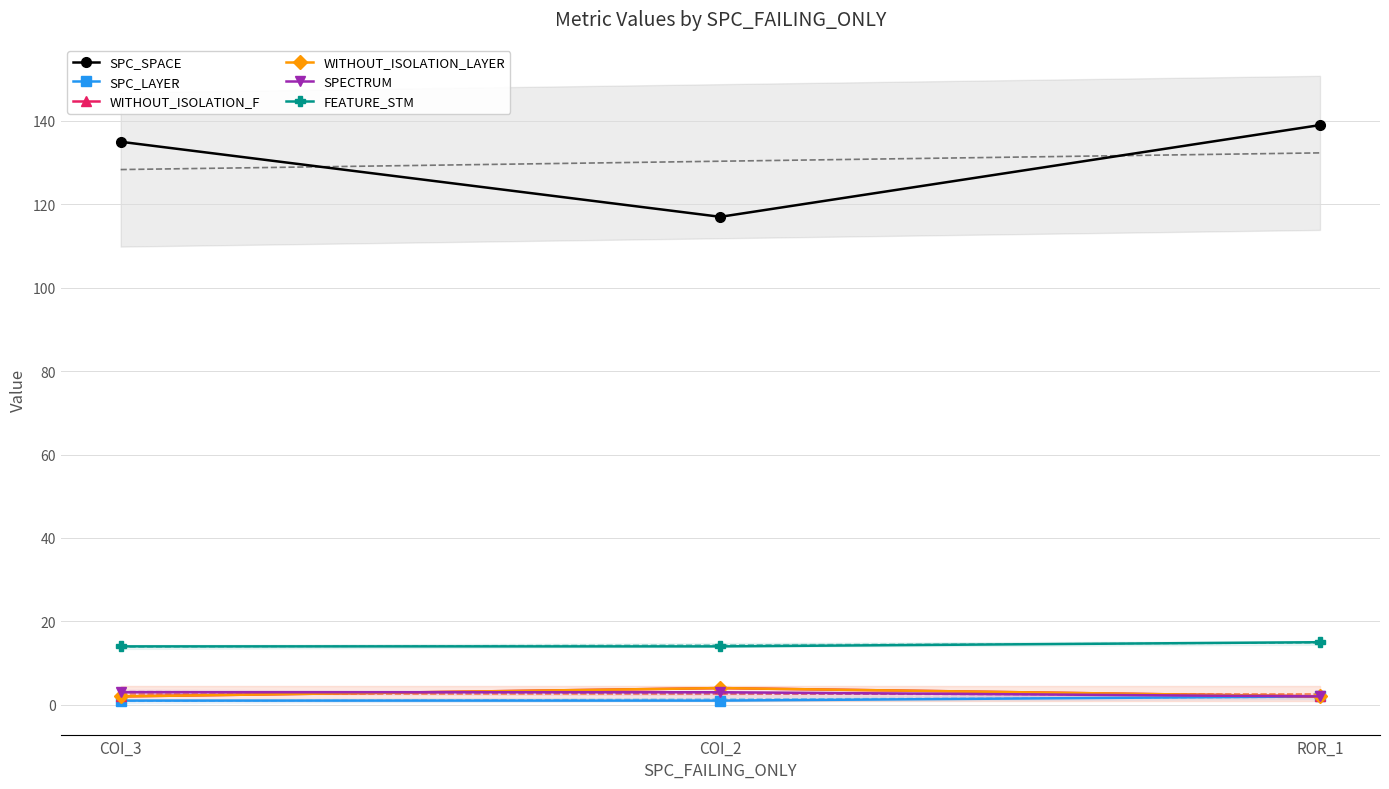

Is the value of FEATURE_STM at COI_3 greater than the value of SPECTRUM at ROR_1?

Yes